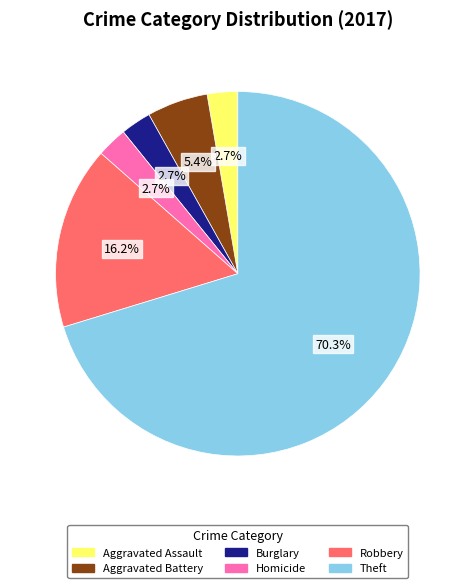

Approximately how many times larger is the value at Aggravated Battery compared to Homicide?

2.0